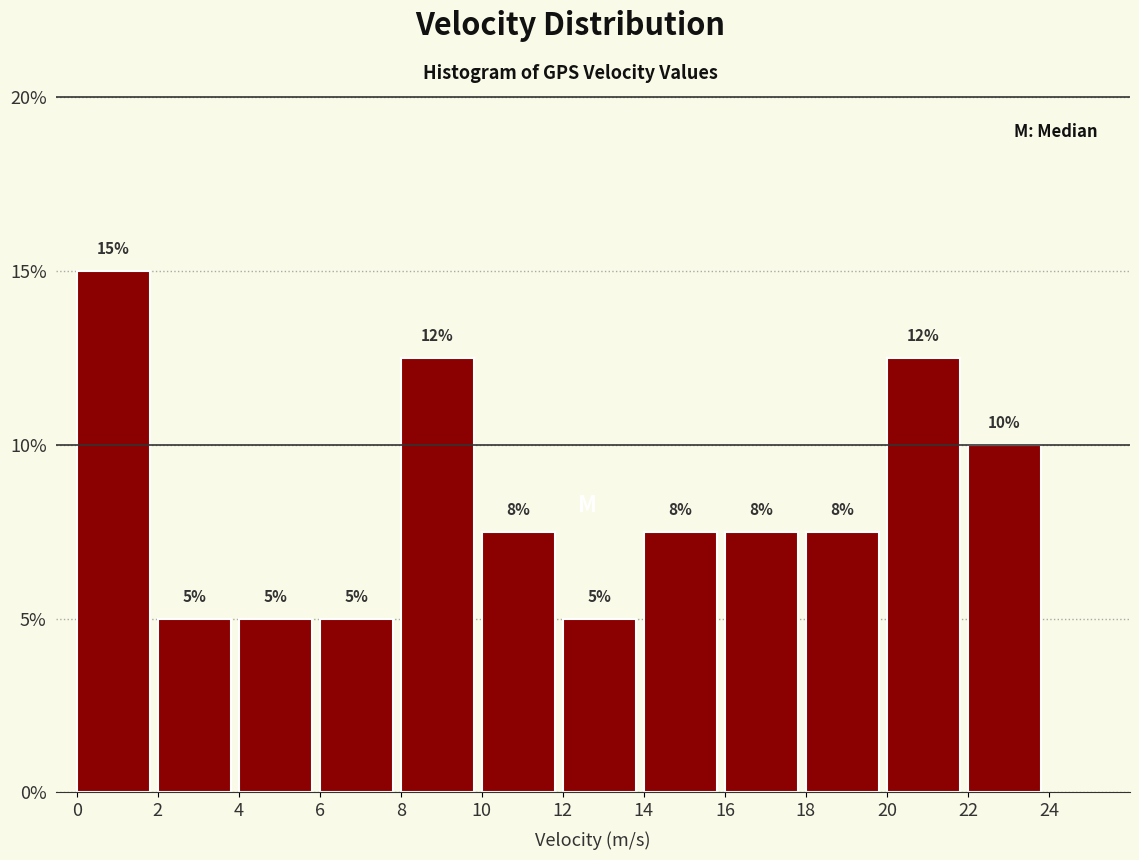

Which range on the x-axis has the tallest bar?

0 to 2